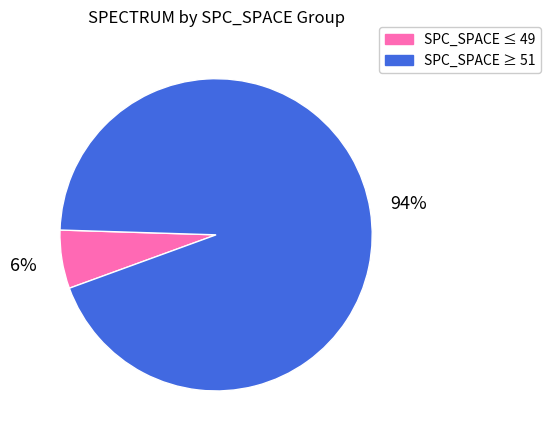

True or false: SPC_SPACE ≥ 51 accounts for 86% of the total.

False